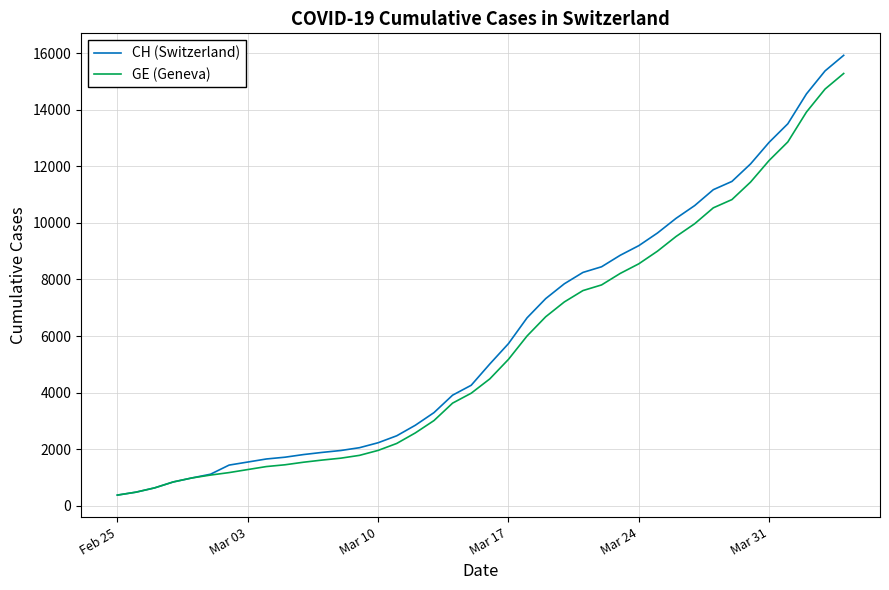

What is the sum of all GE (Geneva) values?

225656